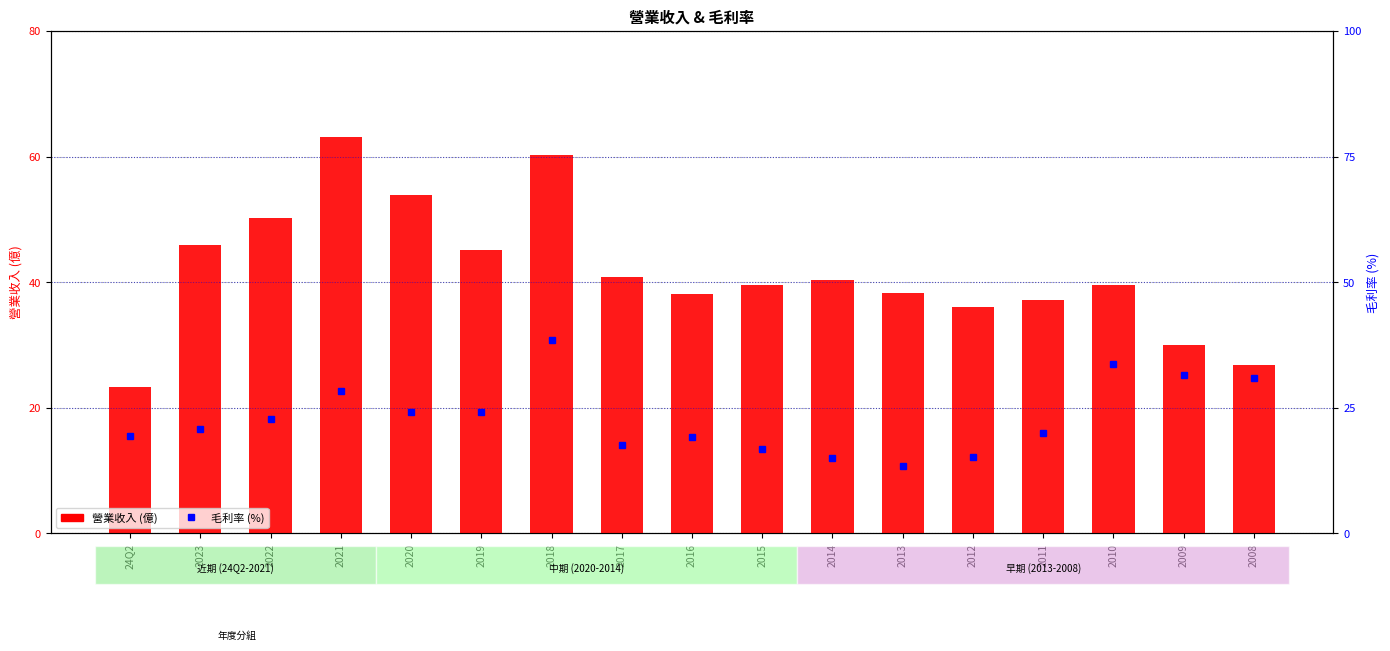

At how many categories does at least one series exceed 15?

17